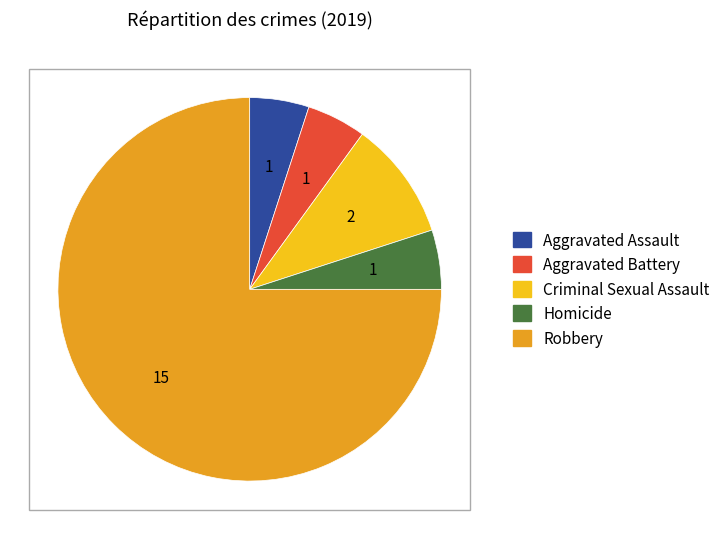

Does Robbery account for over 50% of the chart?

Yes